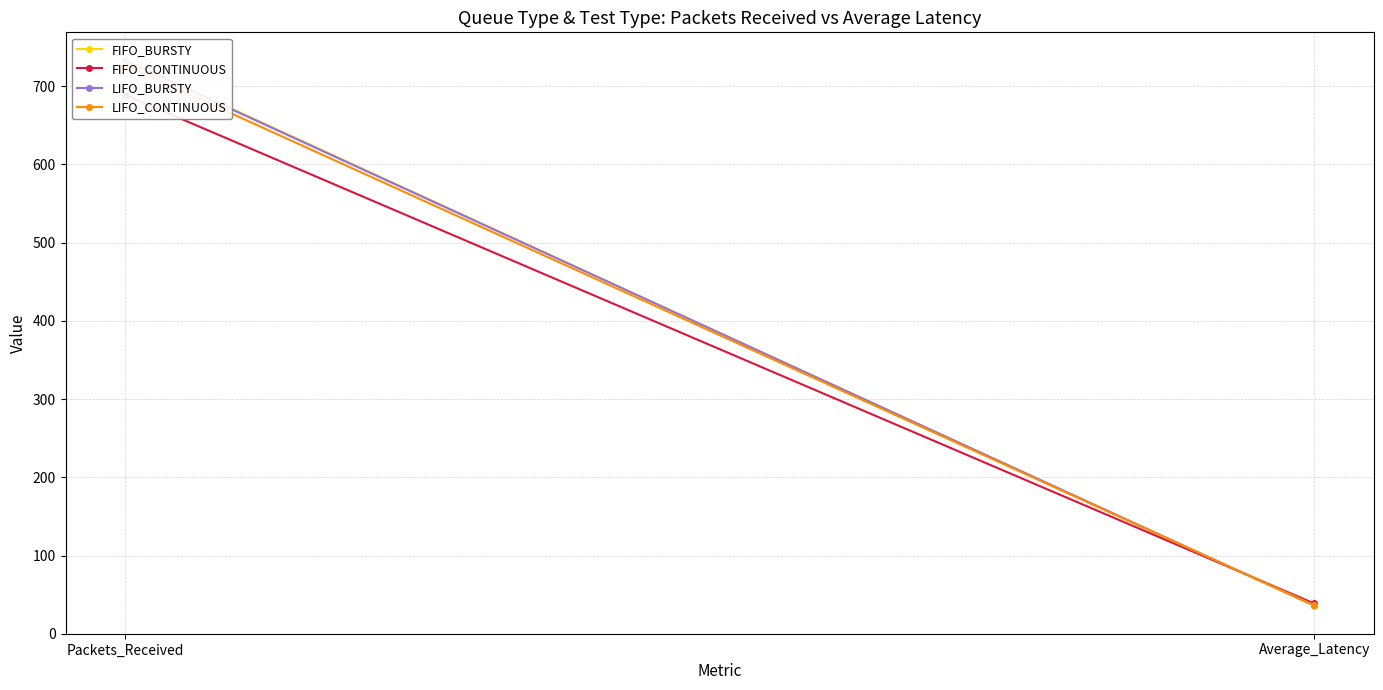

What is the total value across all series at Packets_Received?

2883.0